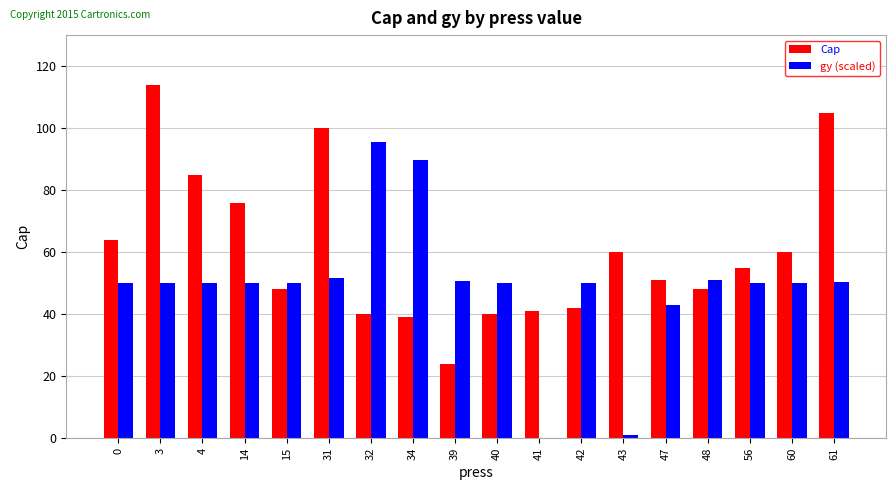

Rank the series by their average value, from lowest to highest.

gy (scaled), Cap